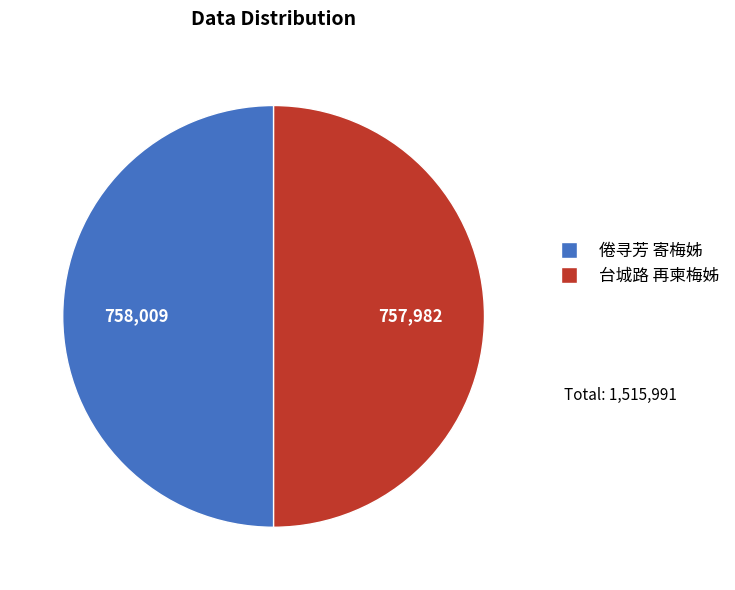

True or false: 台城路 再柬梅姊 accounts for 50% of the total.

True